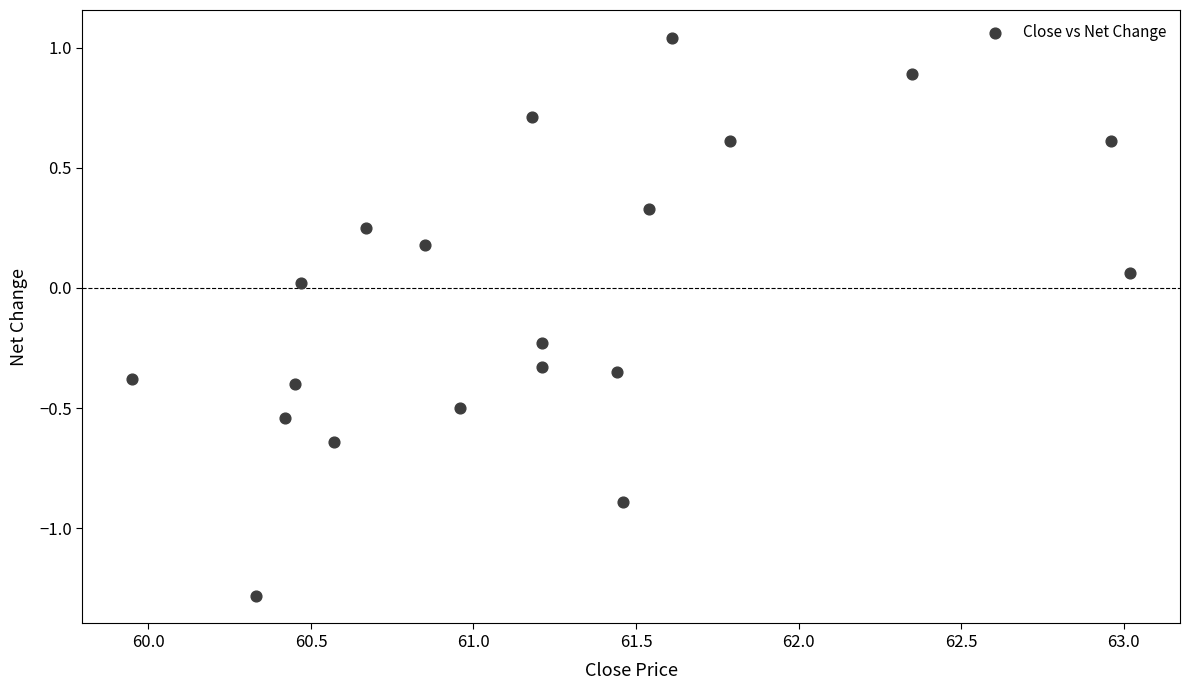

What is the range of Y values (max minus min)?

2.3